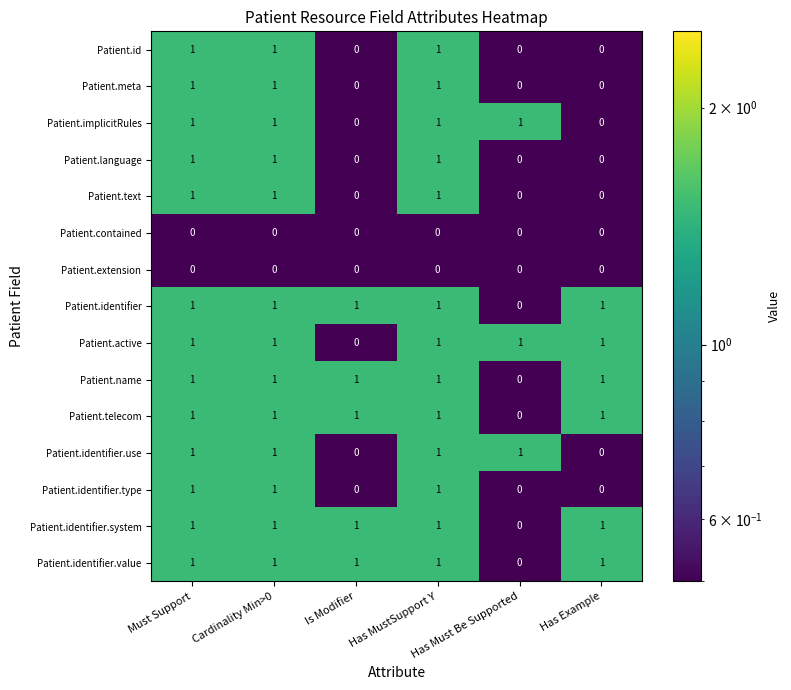

What is the minimum value shown in the chart?

0